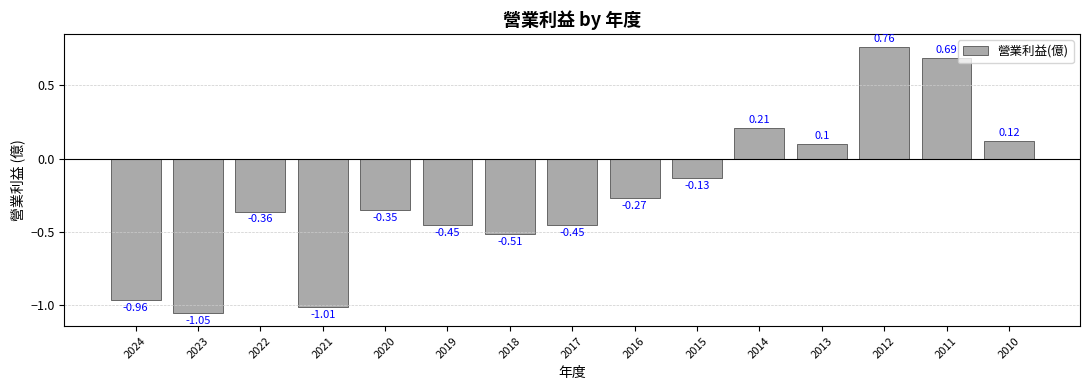

Which has a higher value, 2011 or 2014?

2011